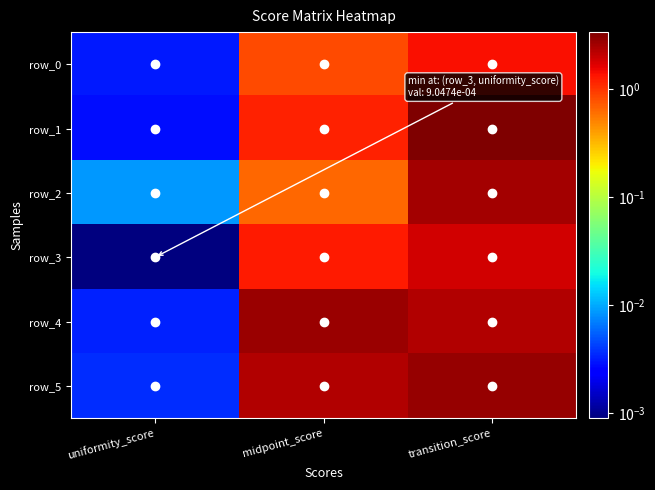

Where does the row_1 series first go above 1?

midpoint_score